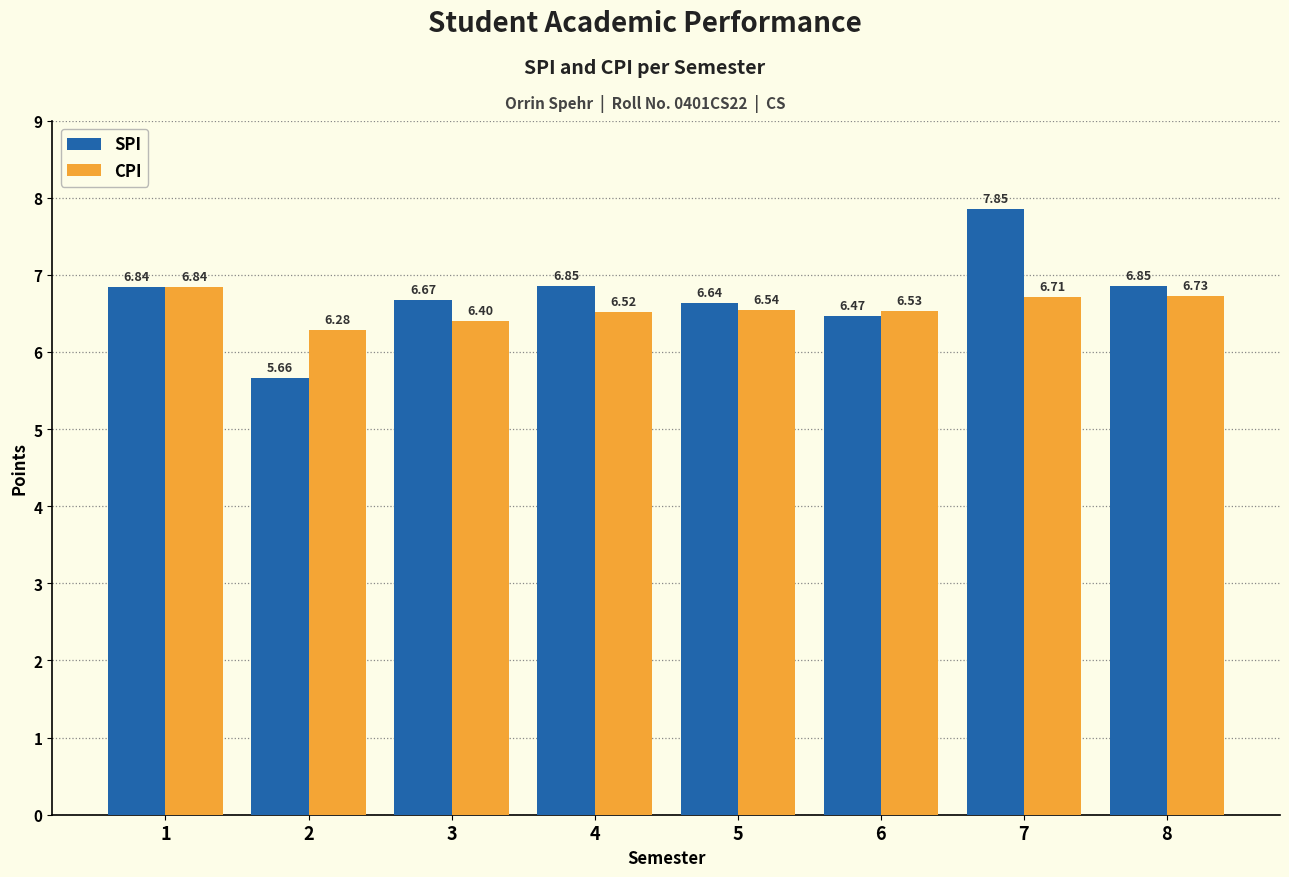

Which label corresponds to the largest value in the chart?

7